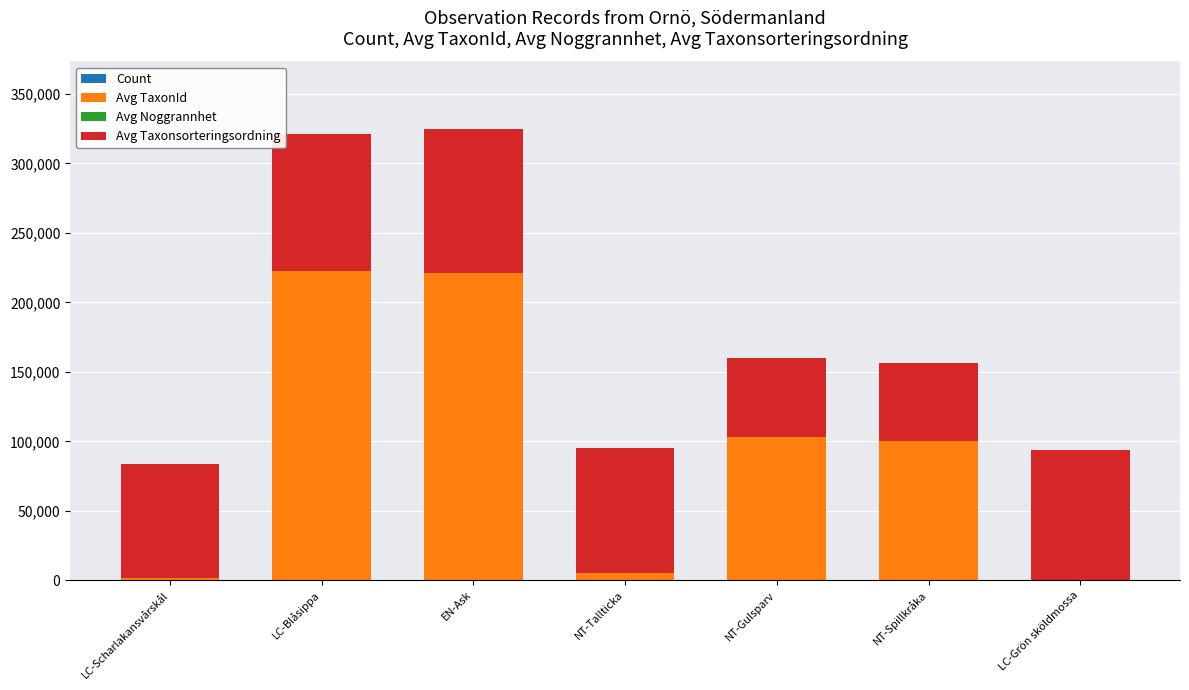

How many data points does each series have?

7